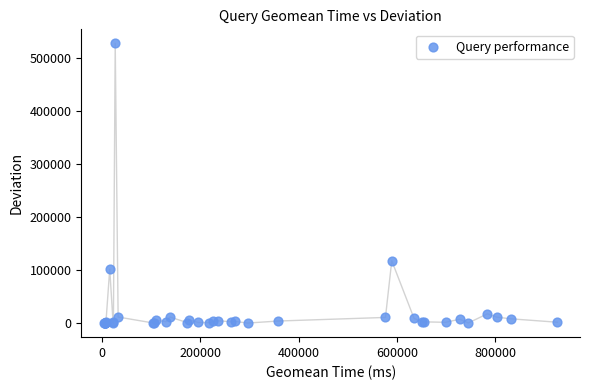

What Y value in the scatter plot is closest to 264169?

117884.8